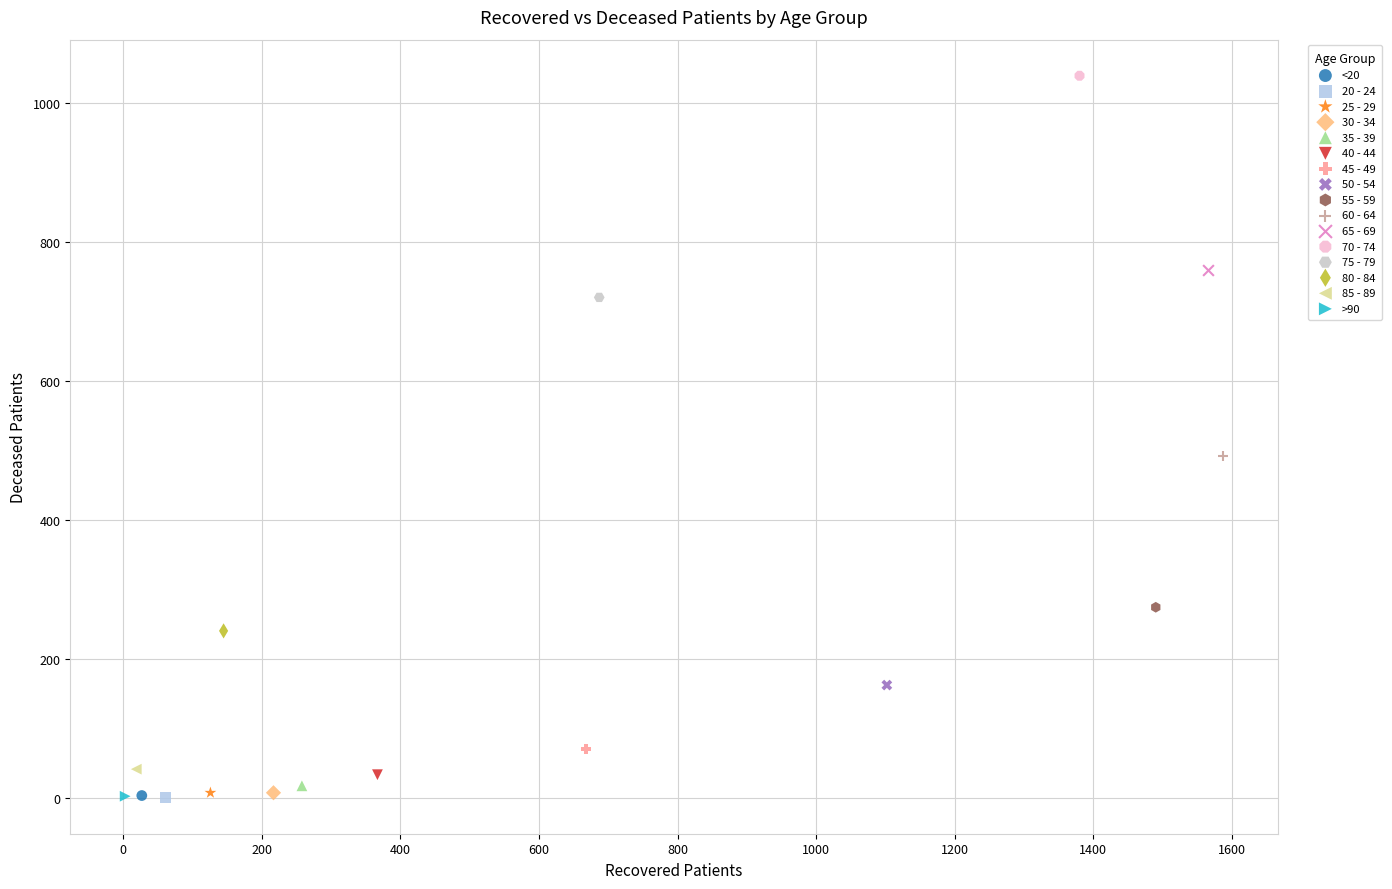

What are all the series names shown in the legend?

<20, 20 - 24, 25 - 29, 30 - 34, 35 - 39, 40 - 44, 45 - 49, 50 - 54, 55 - 59, 60 - 64, 65 - 69, 70 - 74, 75 - 79, 80 - 84, 85 - 89, >90